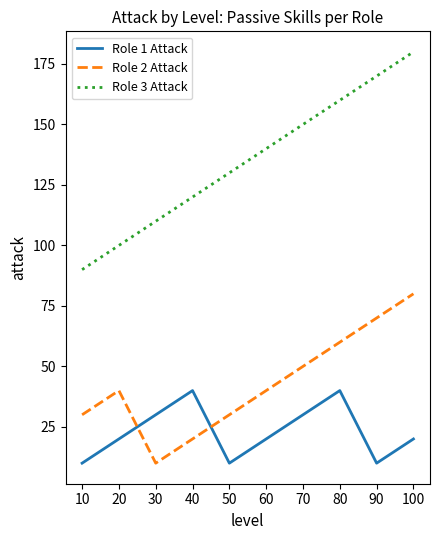

How many distinct data groups are displayed?

3